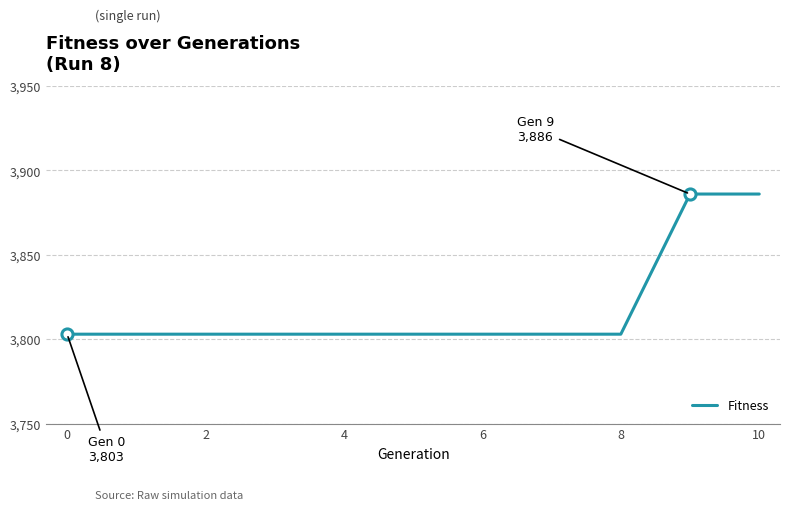

What is the minimum value shown in the chart?

3803